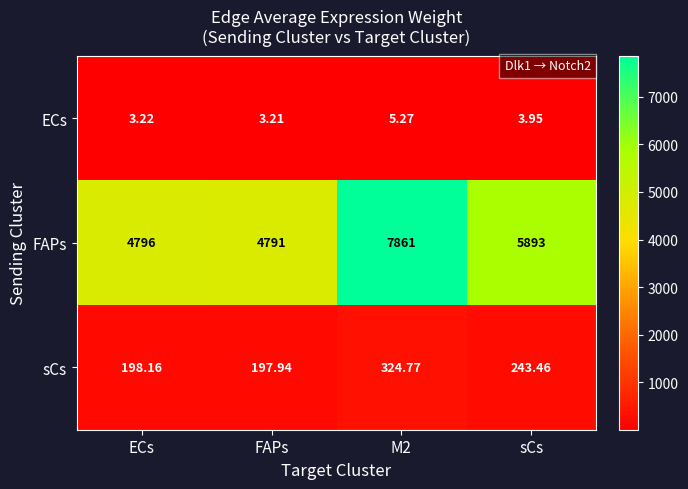

Where is sCs nearest to the value 261?

sCs